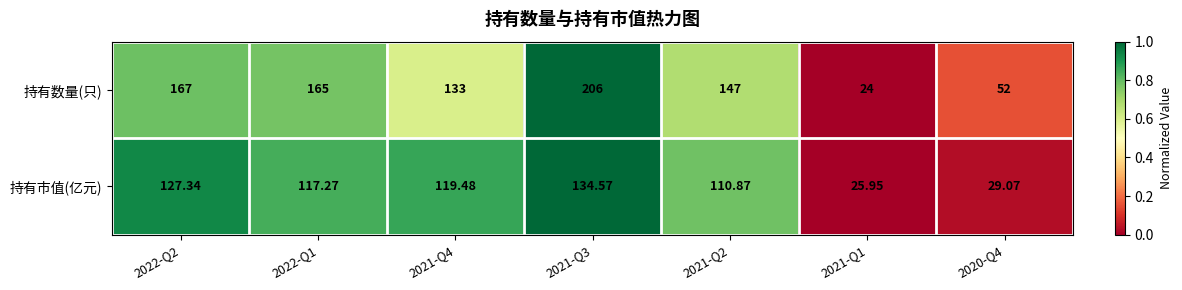

Which series has the largest range (max minus min)?

持有数量(只)